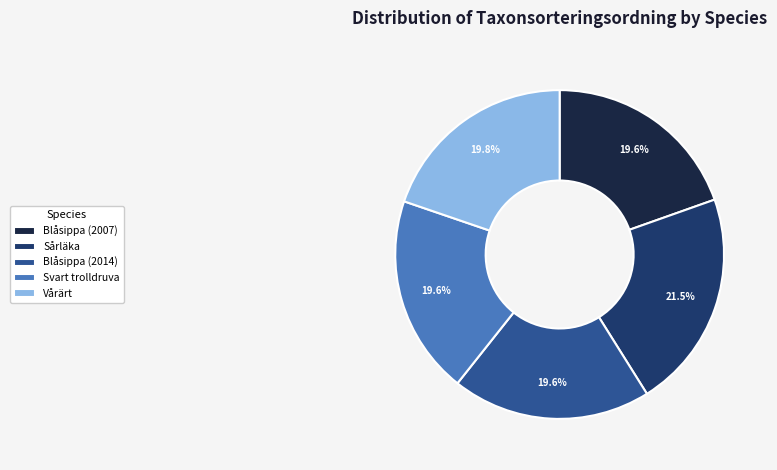

What is the total percentage of Blåsippa (2007) and Blåsippa (2014)?

39.2%